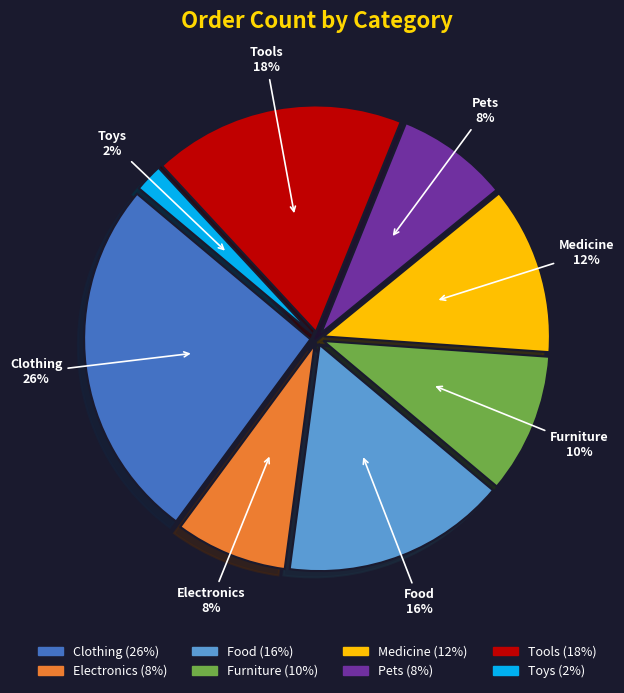

Which category has the biggest portion of the pie?

Clothing